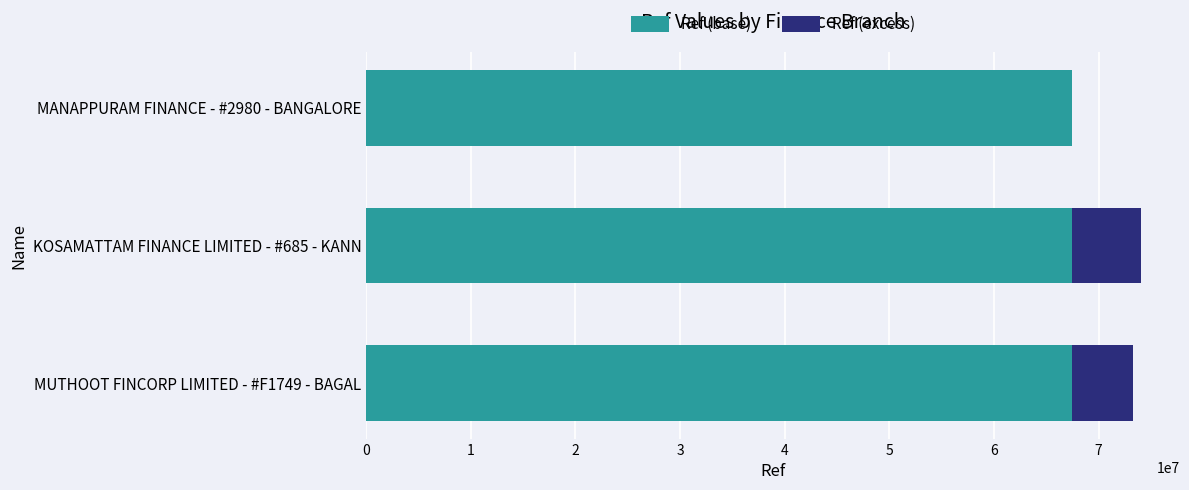

The value of Ref (base) at KOSAMATTAM FINANCE LIMITED - #685 - KANN is 101316210. True or false?

False